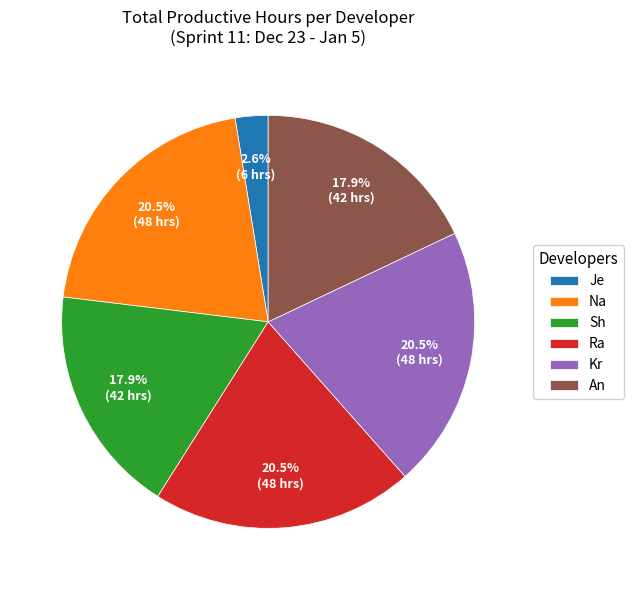

True or false: An accounts for 6% of the total.

False